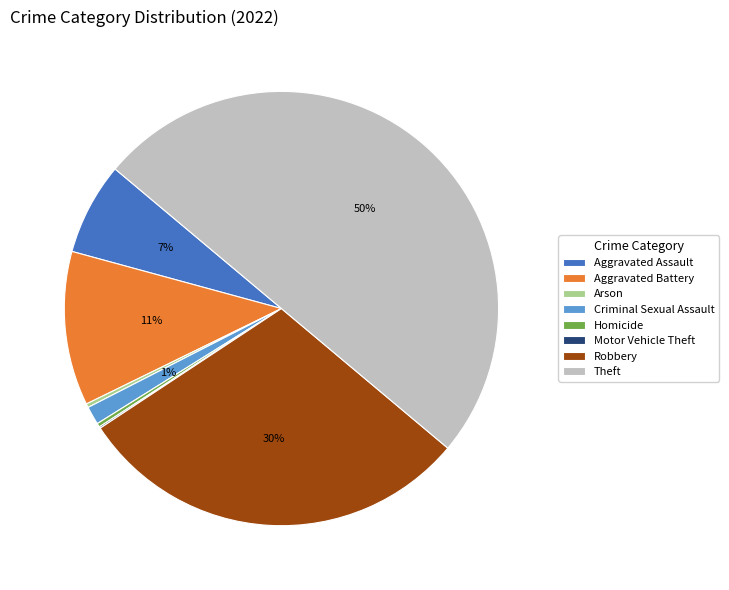

What is the largest slice in the pie chart?

Theft